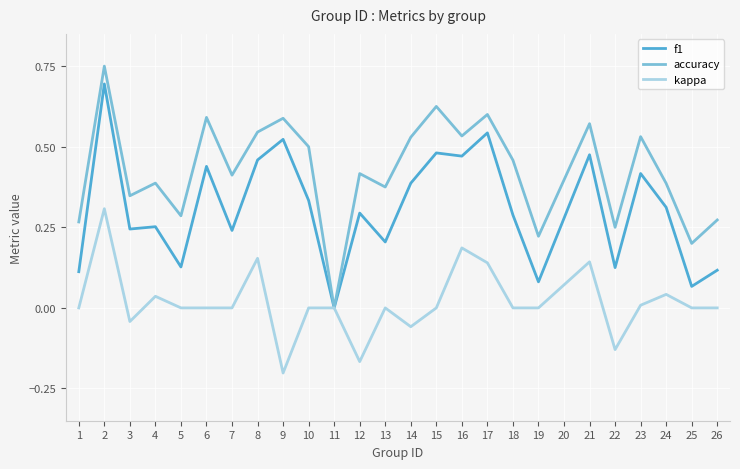

At which label does accuracy reach its peak?

2